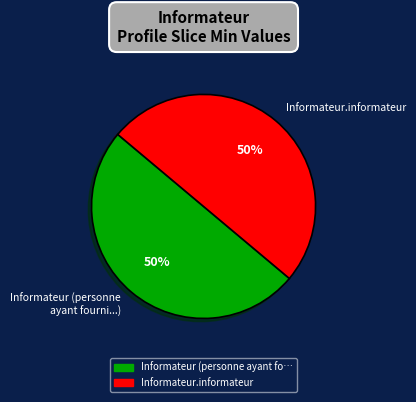

To the nearest percent, what is the average slice percentage?

50%